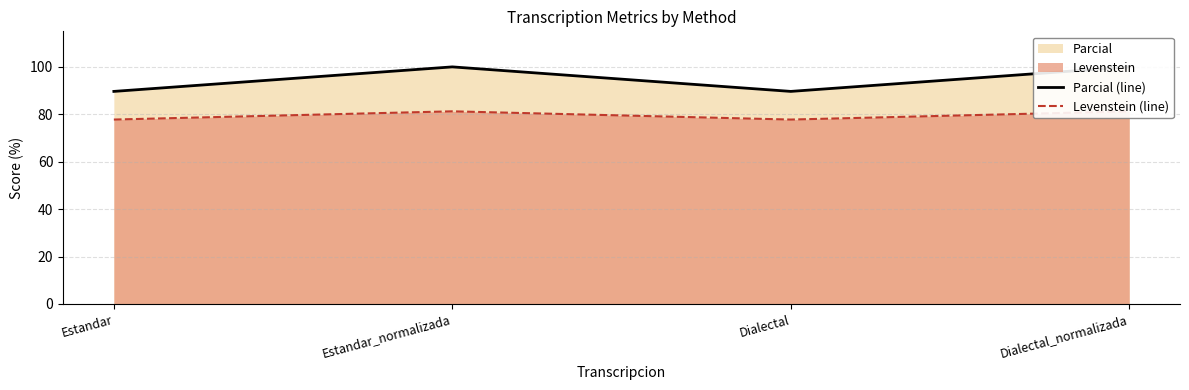

What is the maximum value for Parcial (line)?

100.0